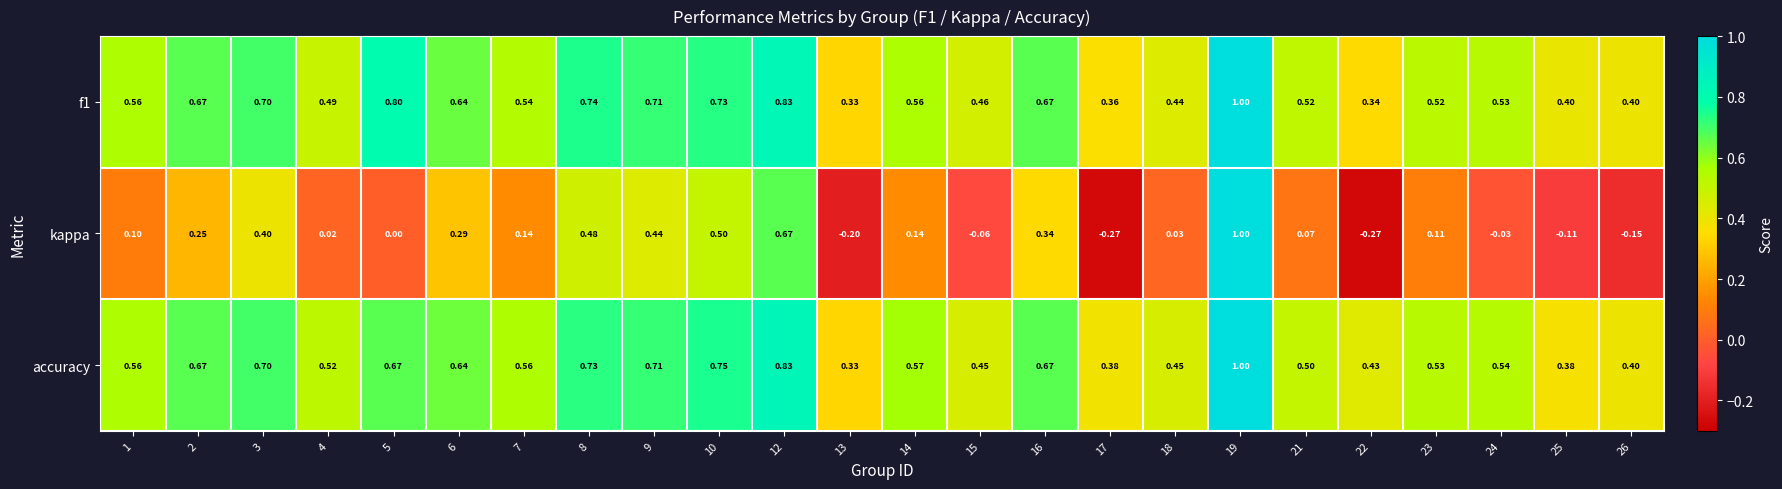

Which series changed the most between 3 and 7?

kappa